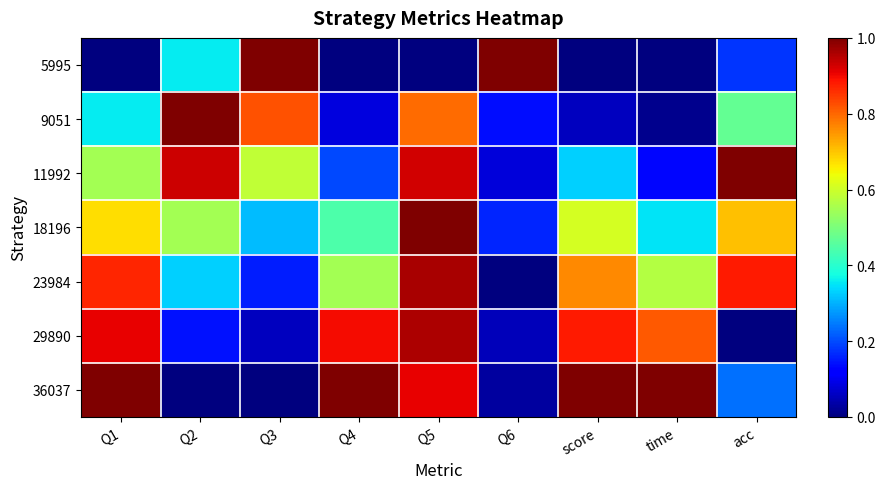

At which category is the sum across all series the highest?

Q5